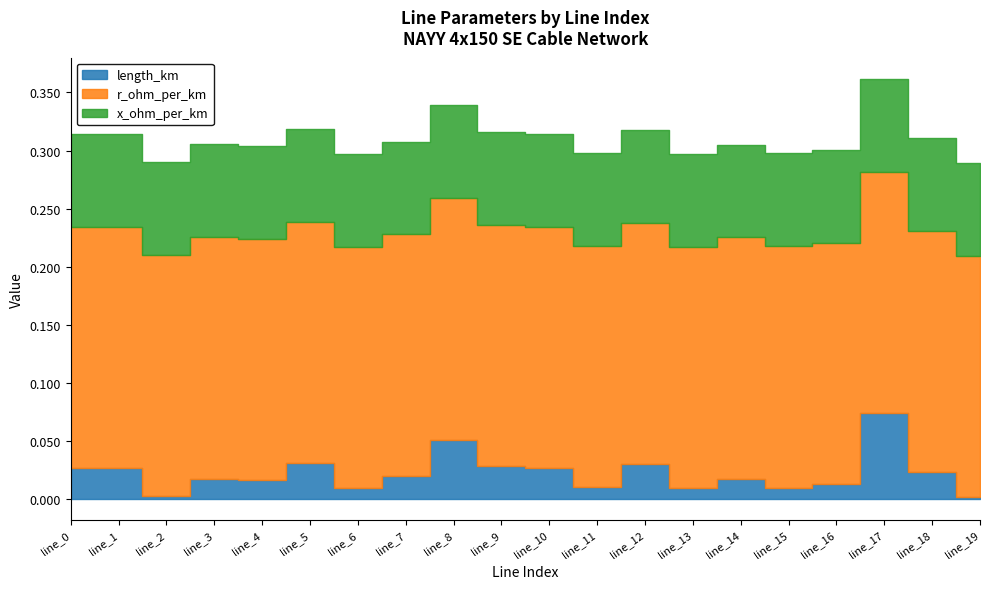

Reading left to right, list all the values displayed in this chart.

length_km: line_0=0.0	line_1=0.0	line_2=0.0	line_3=0.0	line_4=0.0	line_5=0.0	line_6=0.0	line_7=0.0	line_8=0.1	line_9=0.0	line_10=0.0	line_11=0.0	line_12=0.0	line_13=0.0	line_14=0.0	line_15=0.0	line_16=0.0	line_17=0.1	line_18=0.0	line_19=0.0
r_ohm_per_km: line_0=0.2	line_1=0.2	line_2=0.2	line_3=0.2	line_4=0.2	line_5=0.2	line_6=0.2	line_7=0.2	line_8=0.2	line_9=0.2	line_10=0.2	line_11=0.2	line_12=0.2	line_13=0.2	line_14=0.2	line_15=0.2	line_16=0.2	line_17=0.2	line_18=0.2	line_19=0.2
x_ohm_per_km: line_0=0.1	line_1=0.1	line_2=0.1	line_3=0.1	line_4=0.1	line_5=0.1	line_6=0.1	line_7=0.1	line_8=0.1	line_9=0.1	line_10=0.1	line_11=0.1	line_12=0.1	line_13=0.1	line_14=0.1	line_15=0.1	line_16=0.1	line_17=0.1	line_18=0.1	line_19=0.1